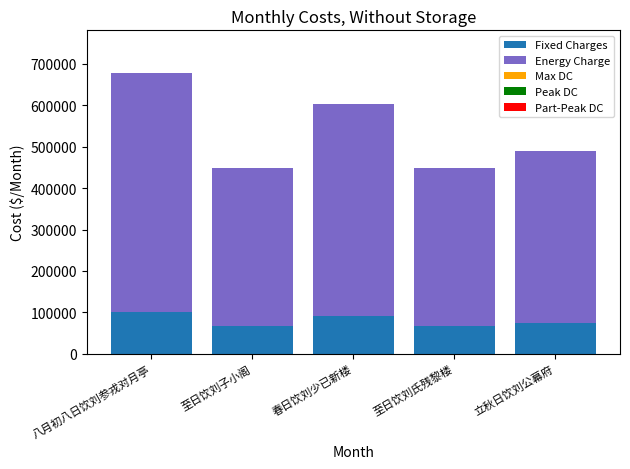

What is the approximate value of Fixed Charges at 立秋日饮刘公幕府?

73635.3